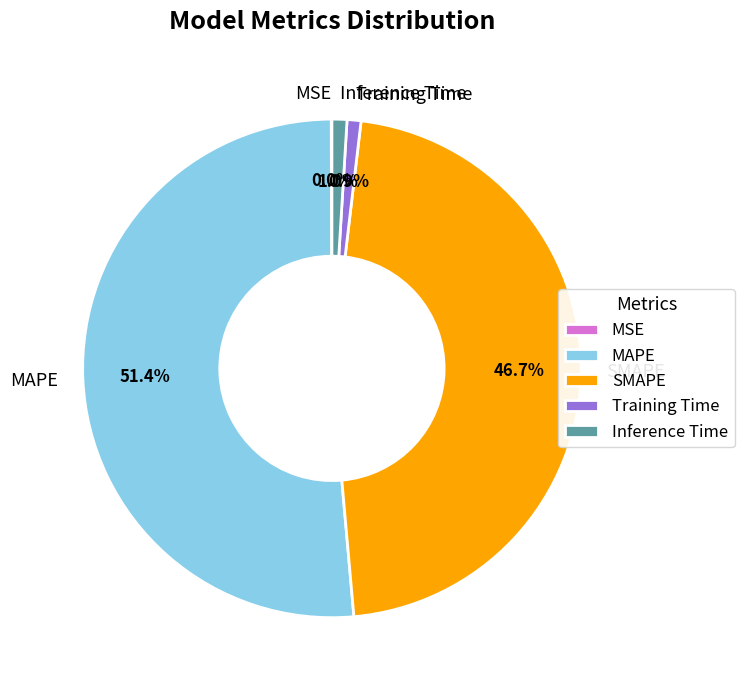

Between MAPE and Inference Time, which is larger?

MAPE